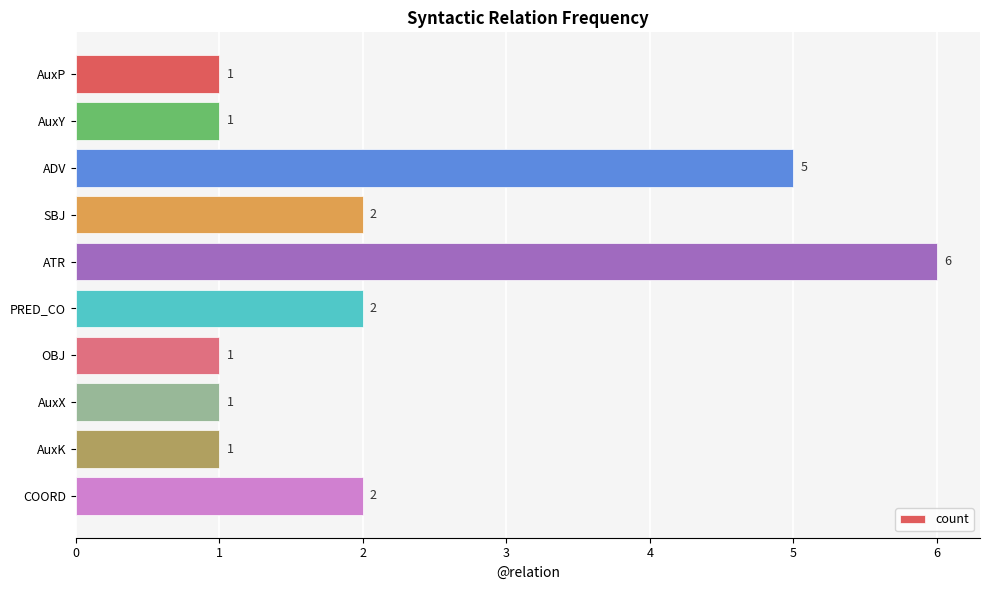

Are the bars grouped side by side (vs. stacked)?

No